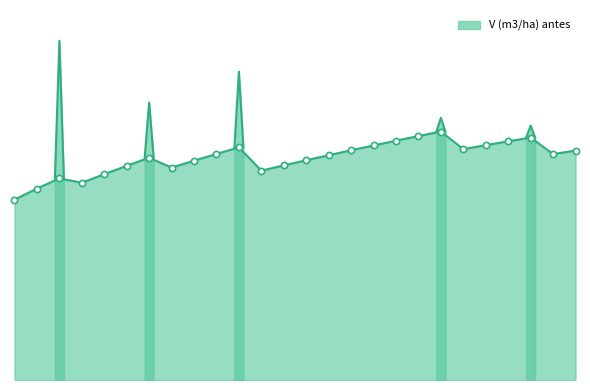

What is the ratio of the value at 55 to the value at 90?

1.0